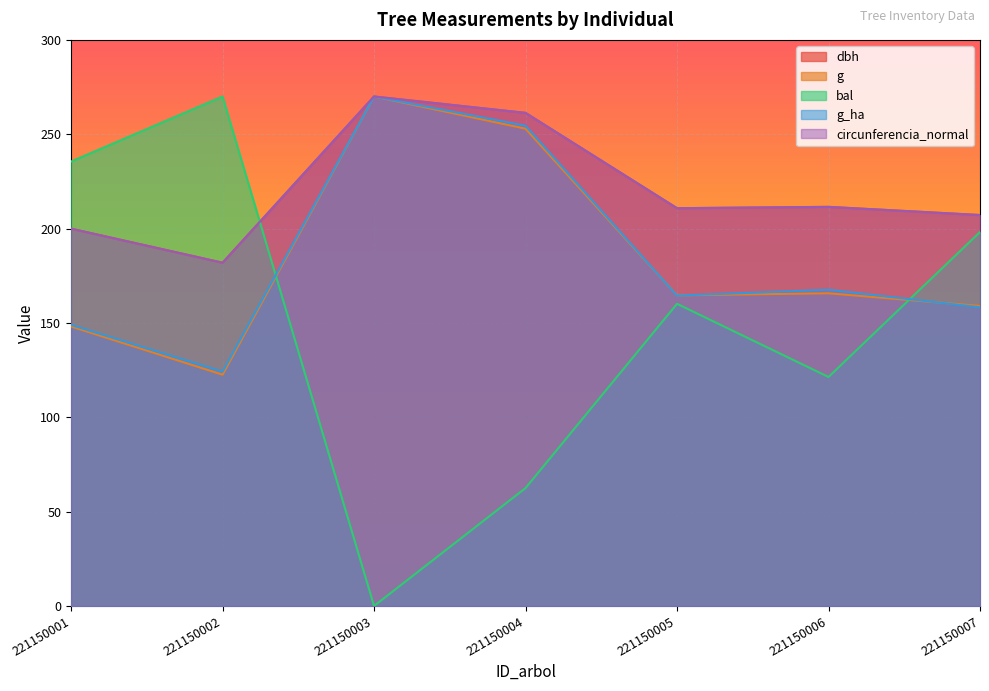

What is the difference between the second highest and minimum values in the bal series?

235.5